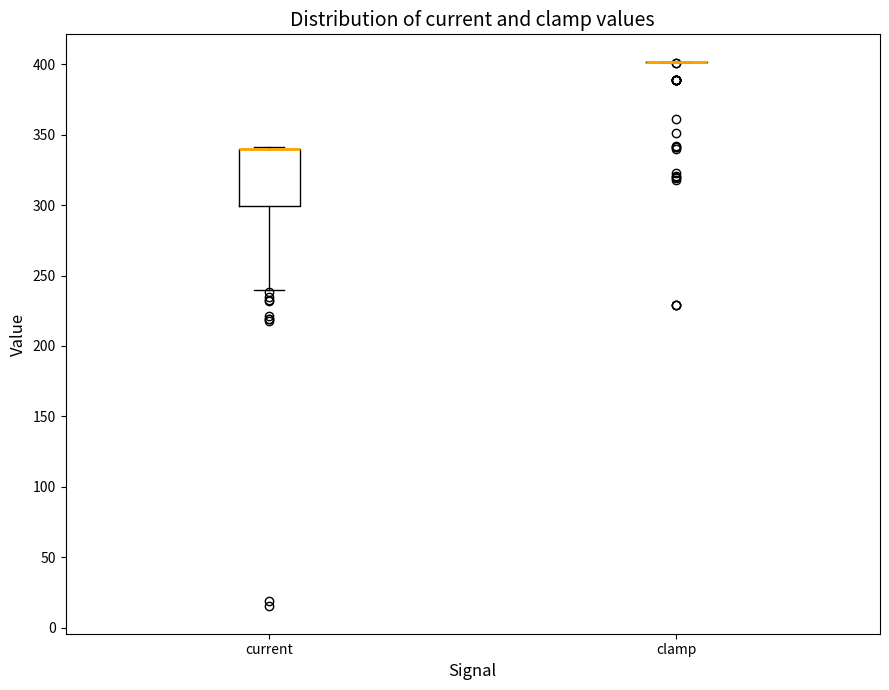

Which box is the tallest, from its lower edge to its upper edge?

current